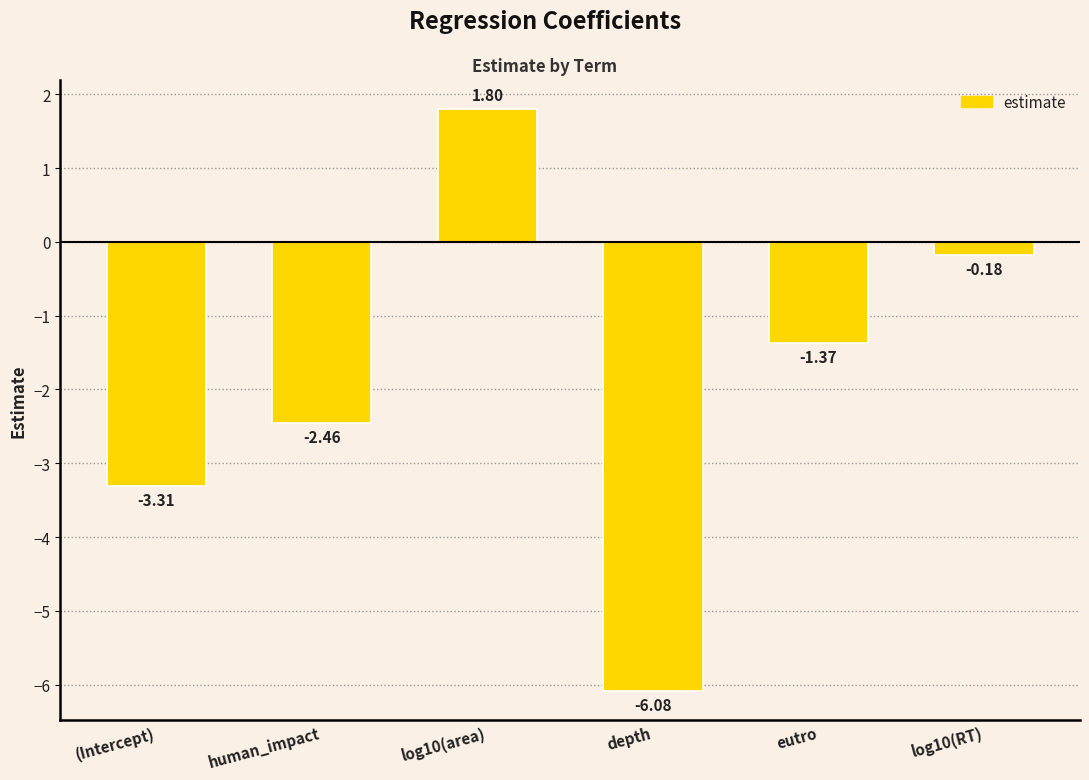

What is the label of the 3rd bar from the right?

depth